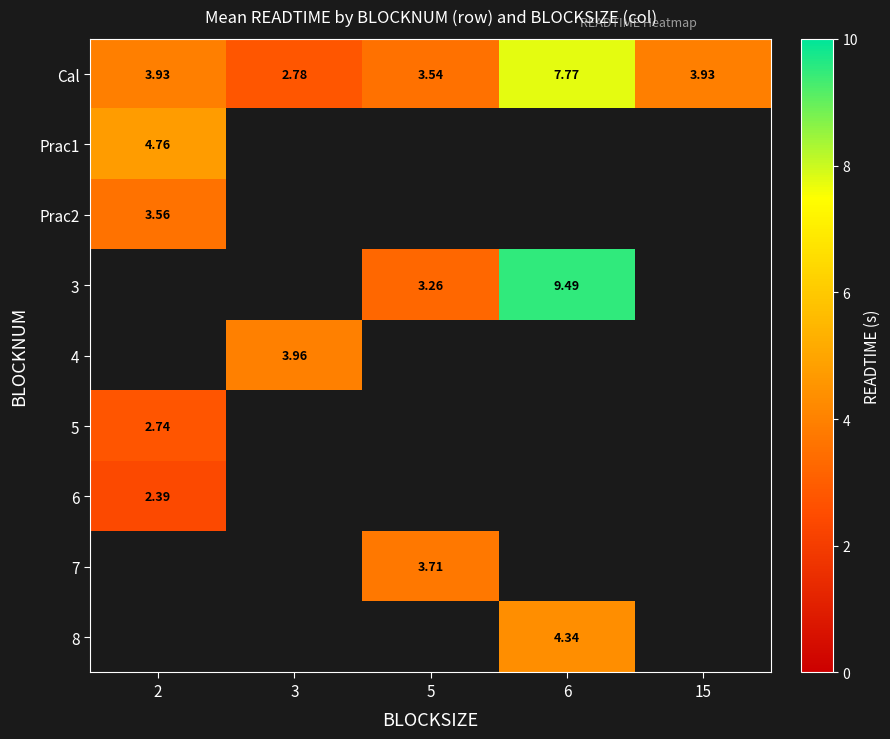

How many data points does each series have?

5